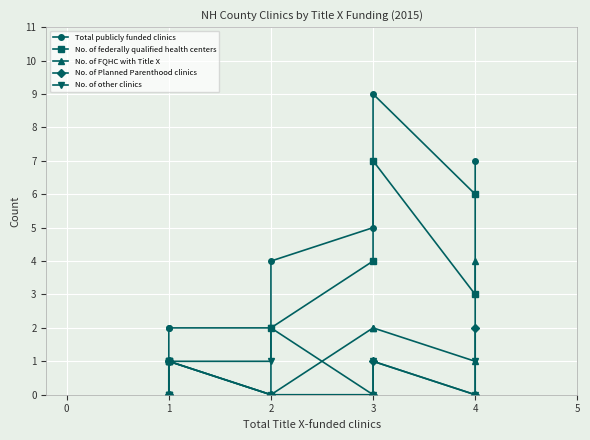

What is the sum of the No. of FQHC with Title X values at 1 and 4?

4